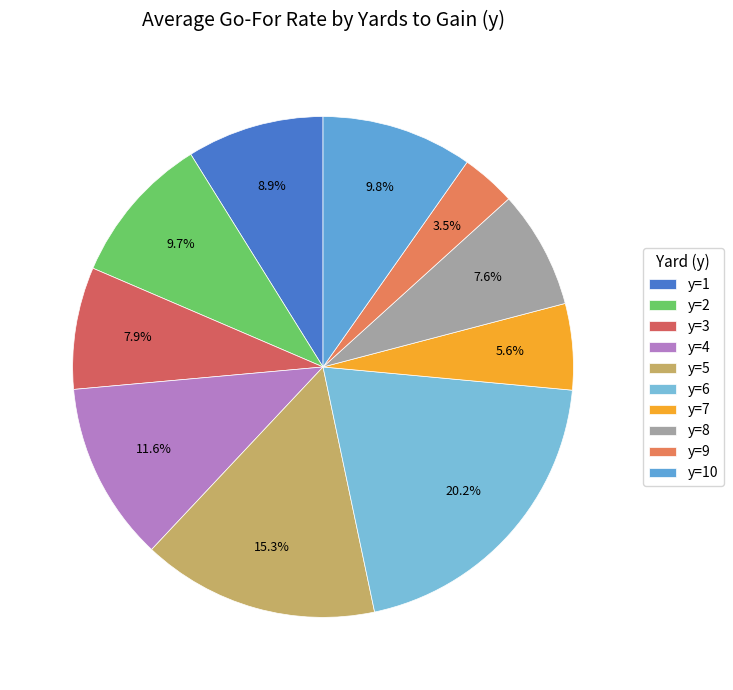

To the nearest percent, what is the difference between the largest and smallest slice percentages?

17%